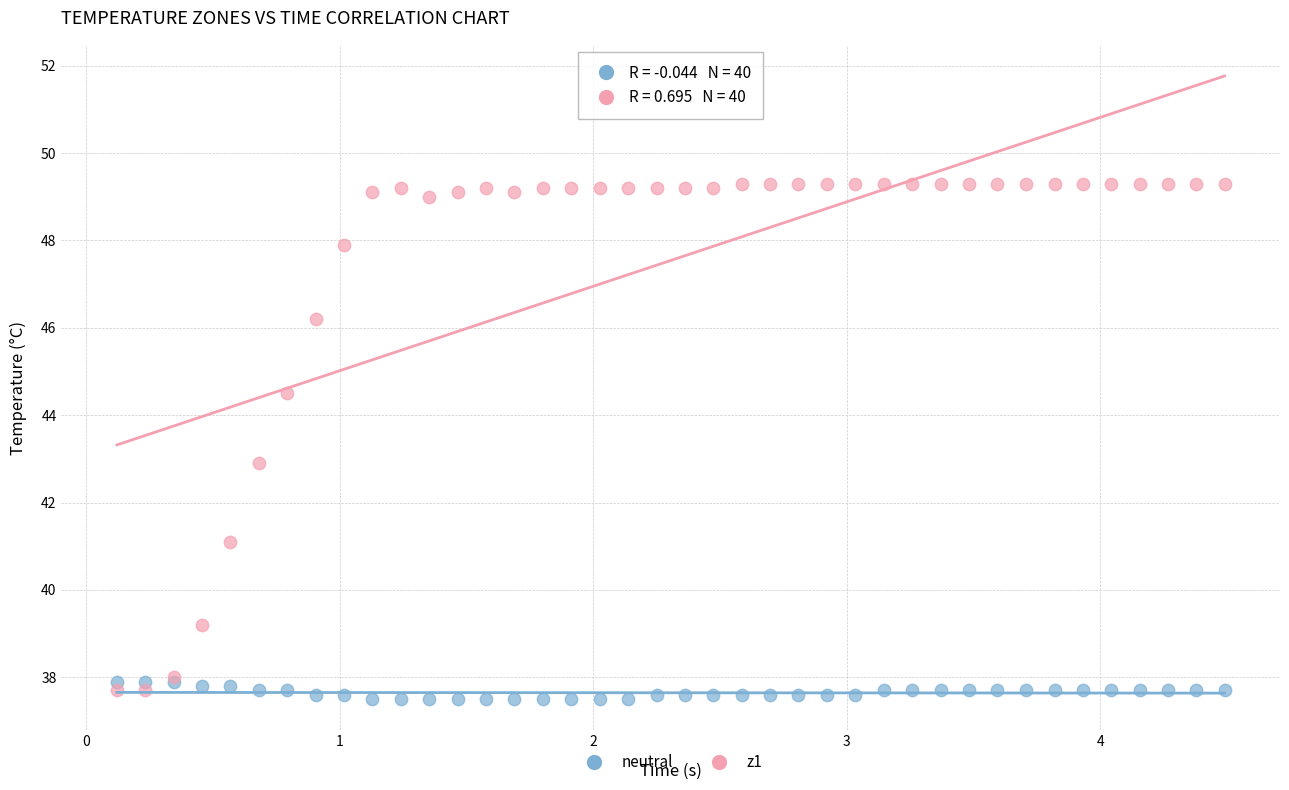

Which series has the largest Y range (max minus min)?

z1